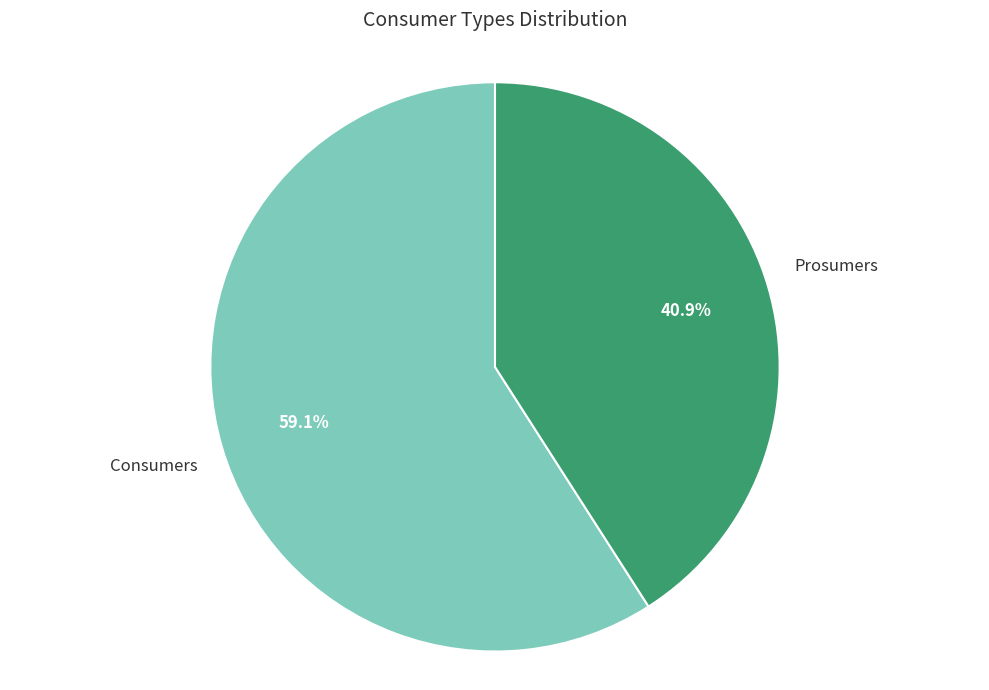

The Prosumers slice represents 35% of the pie. True or false?

False